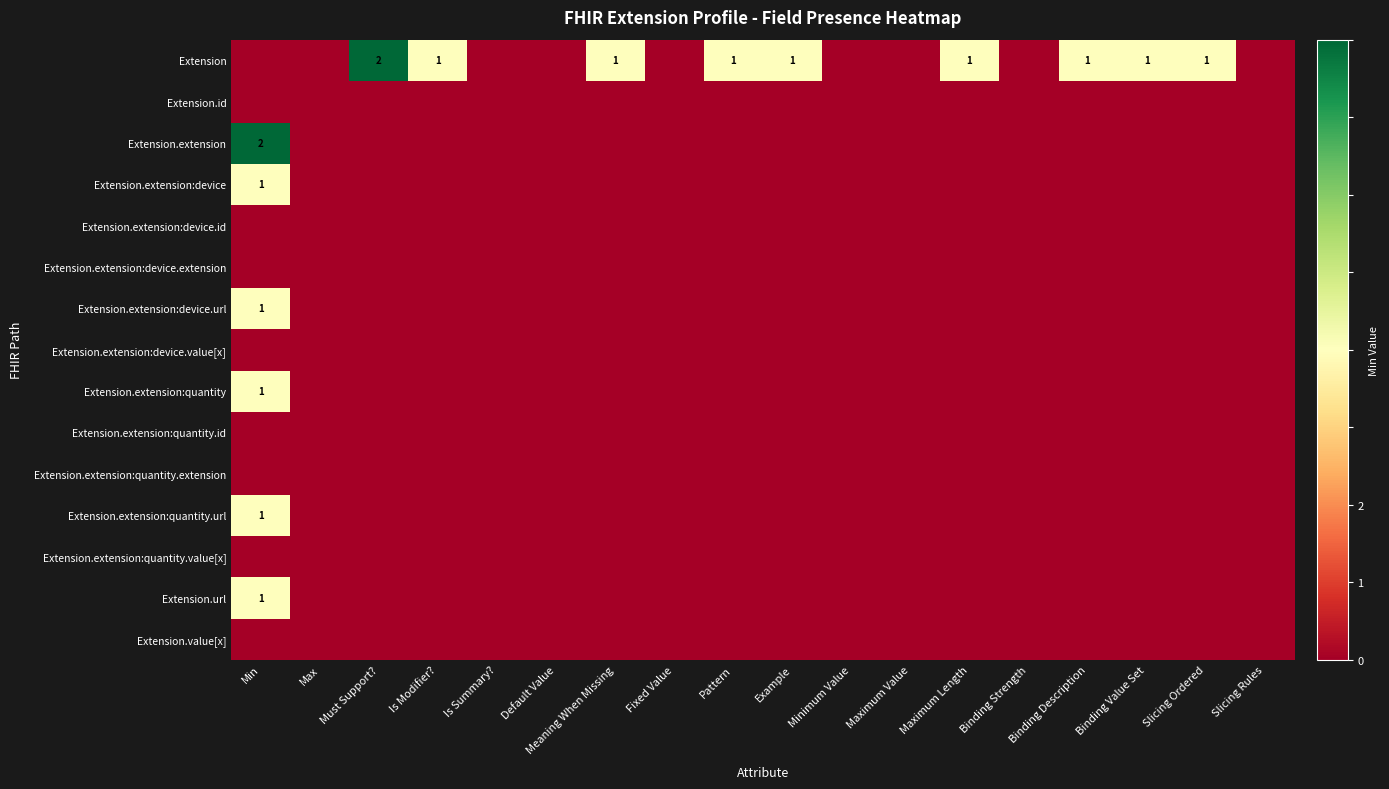

Is it true that Extension.extension:quantity.extension equals 0 at Is Summary??

True